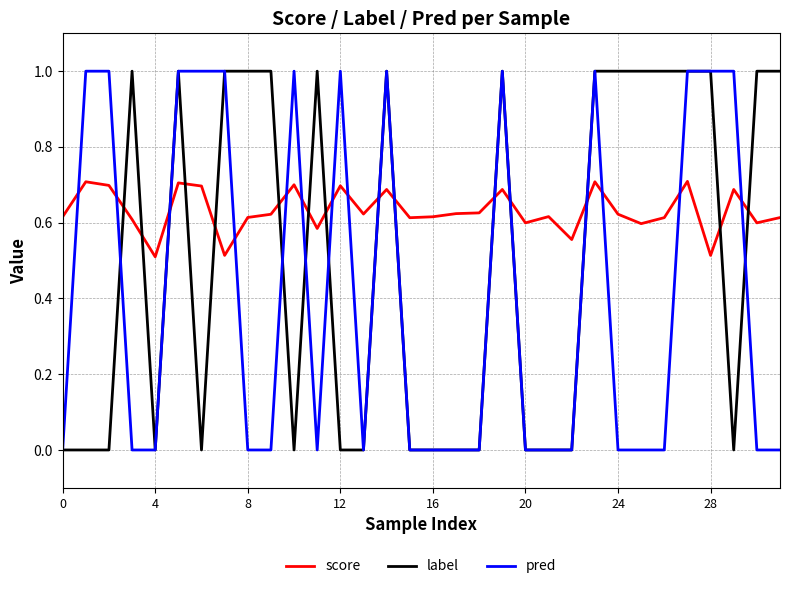

List the series in order of their overall mean, lowest first.

pred, label, score